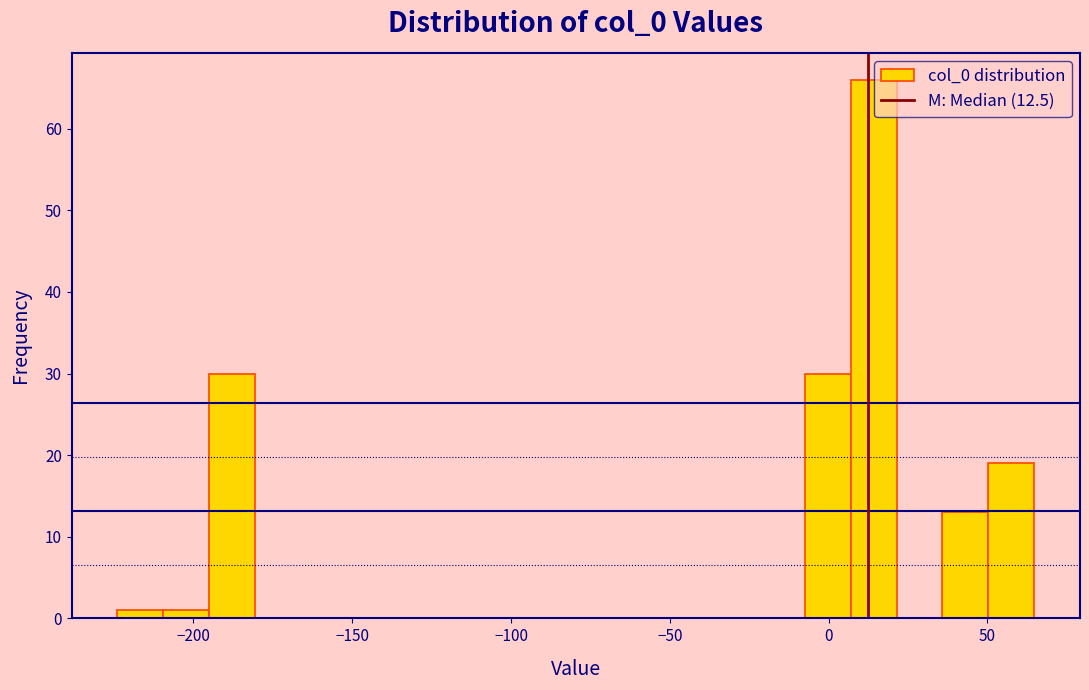

Around what value on the x-axis is the tallest bar? Give the approximate position of its centre, as read against the axis.

15